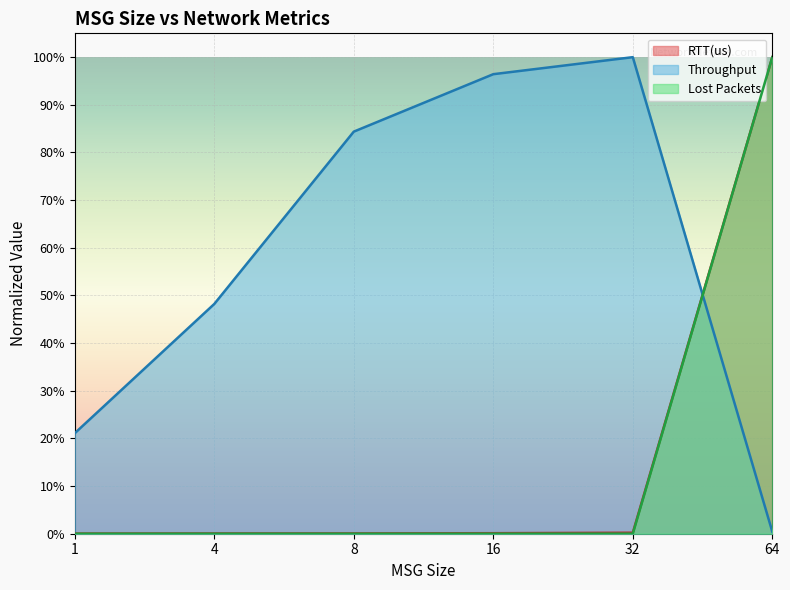

Which series has the largest total across all categories?

Throughput